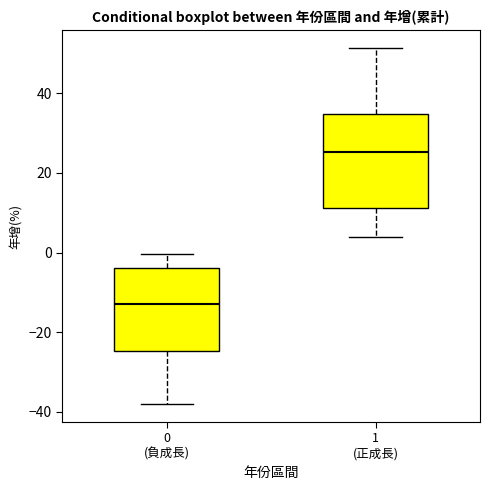

Reading left to right, transcribe this box plot: for each box, give where its median line is, the range the box spans, and where its two whiskers end, as read against the y-axis. The values are not printed on the chart, so give them approximately, as read against the axis.

0 (負成長): median -12, box -24 to -4, whiskers -38 to 0
1 (正成長): median 26, box 12 to 34, whiskers 4 to 52